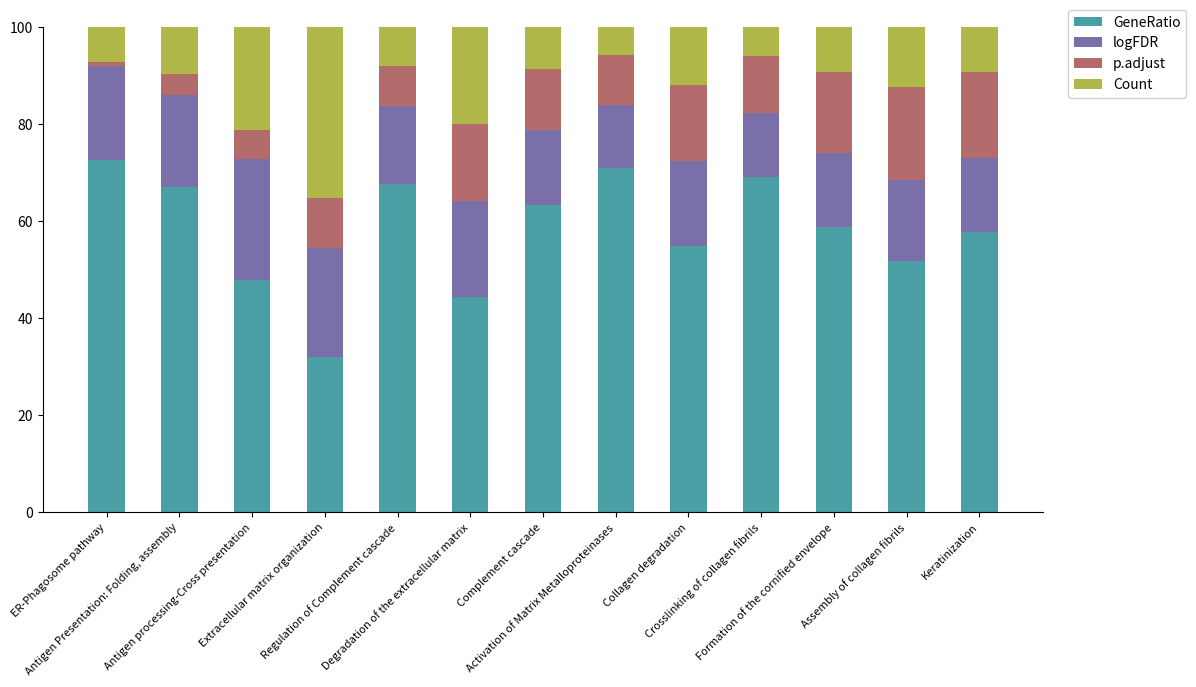

What are all the series names shown in the legend?

GeneRatio, logFDR, p.adjust, Count